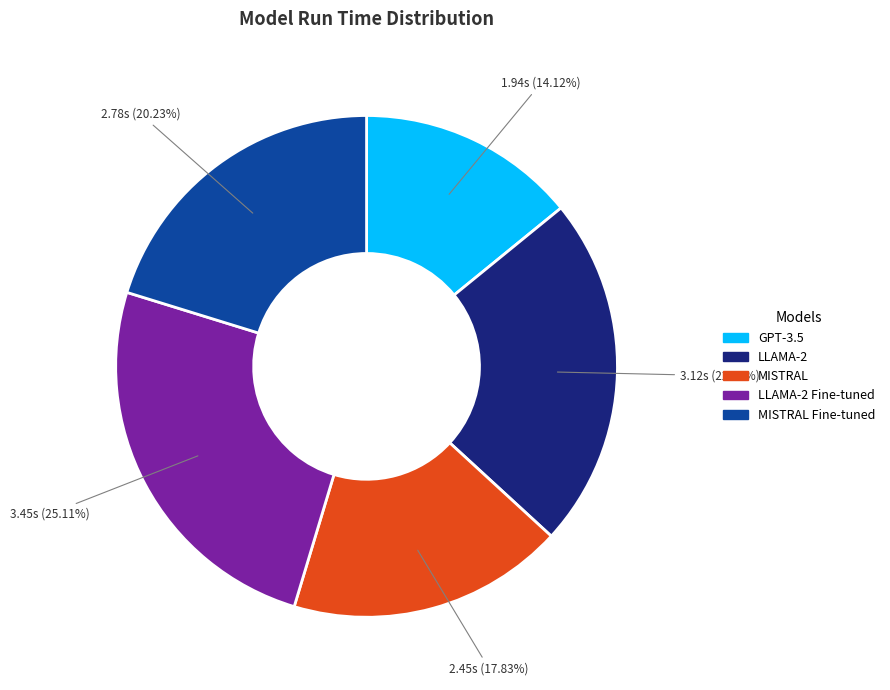

Does any single category account for the majority?

No